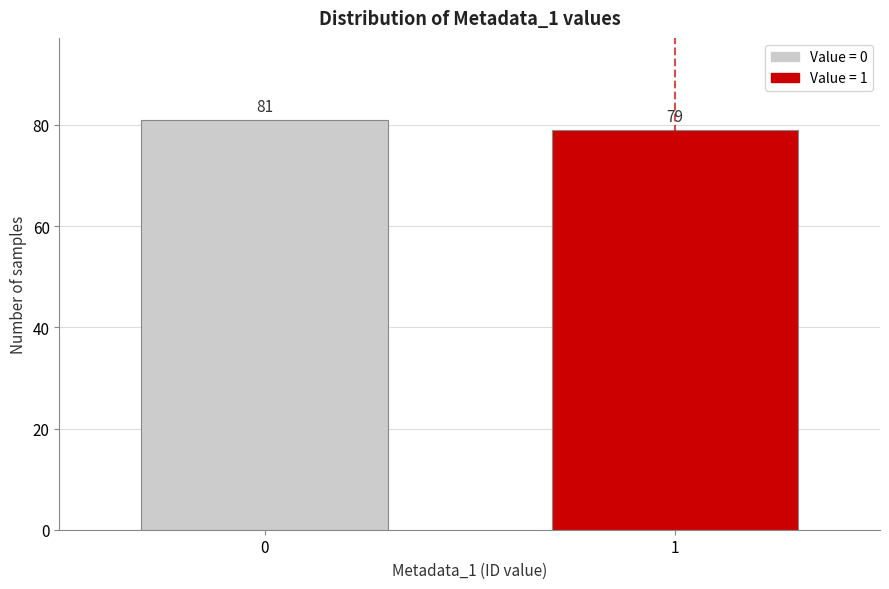

Reading left to right, transcribe all the data shown in this chart.

81	79